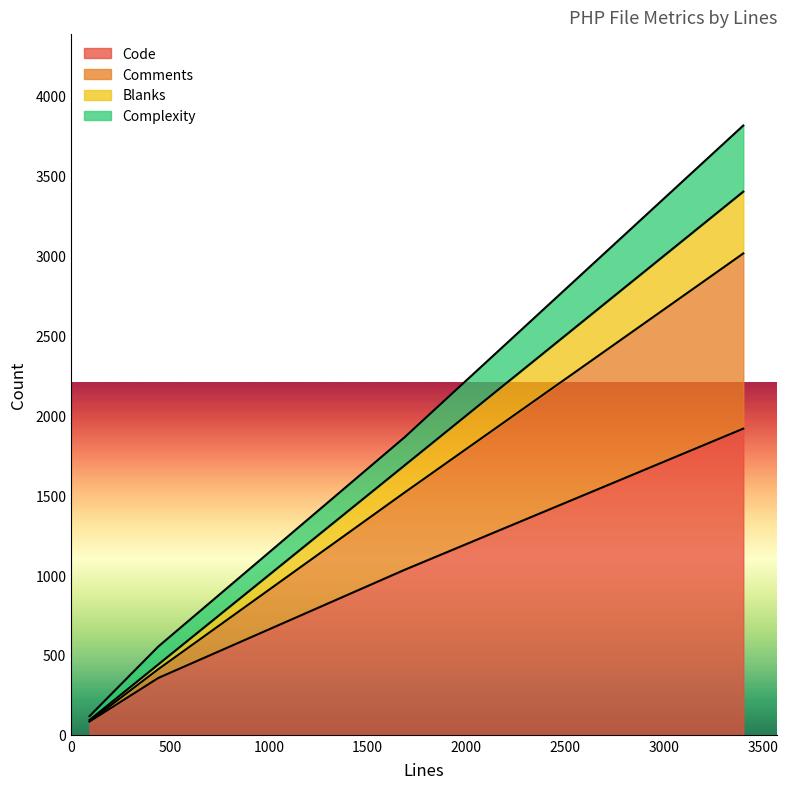

Which category has the highest value in the Blanks series?

3401